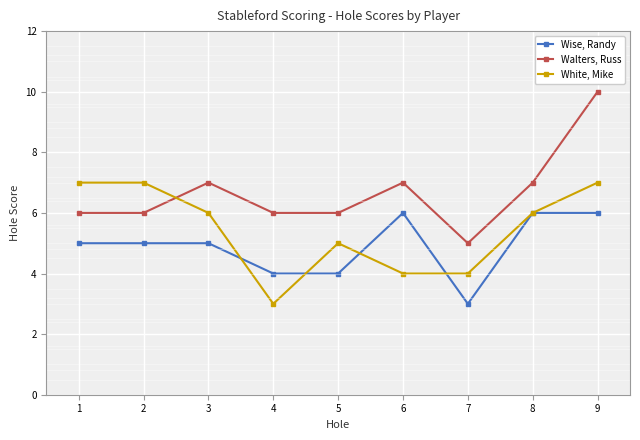

Does the chart display data point markers on the line(s)?

Yes